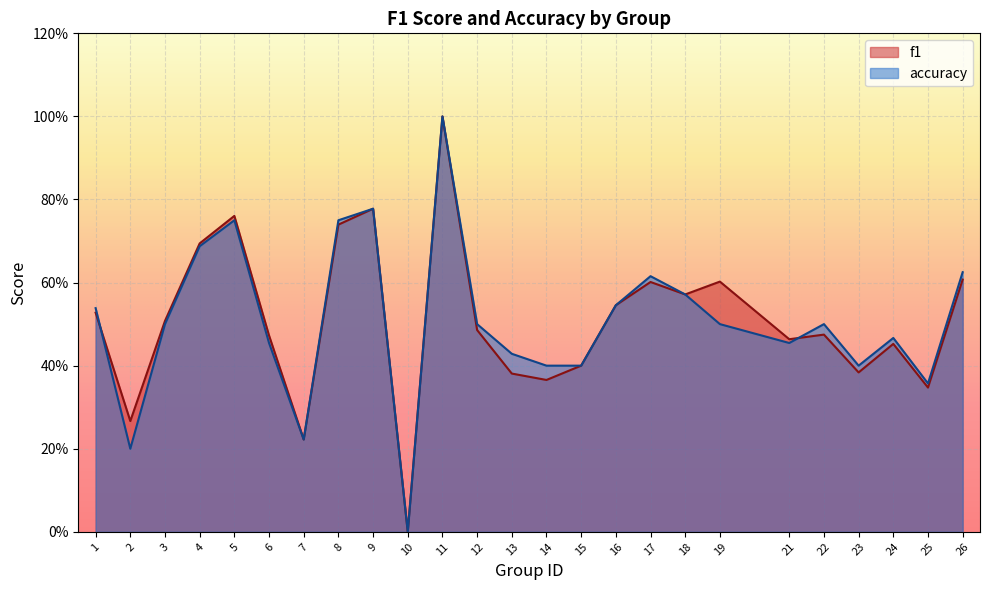

What is the highest value of the f1 series?

1.0